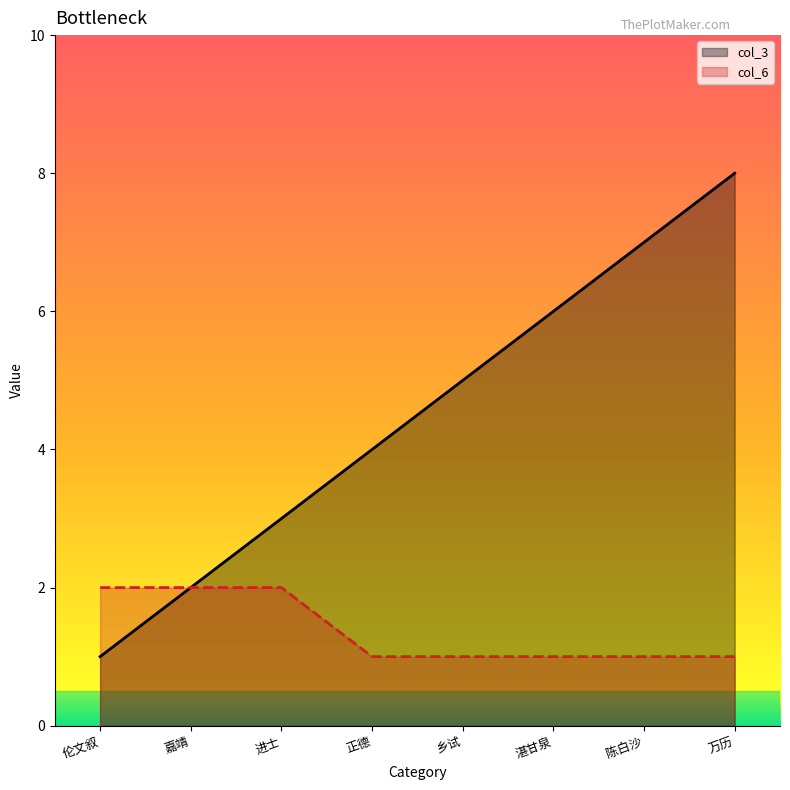

How many values in the col_6 series exceed 1?

3